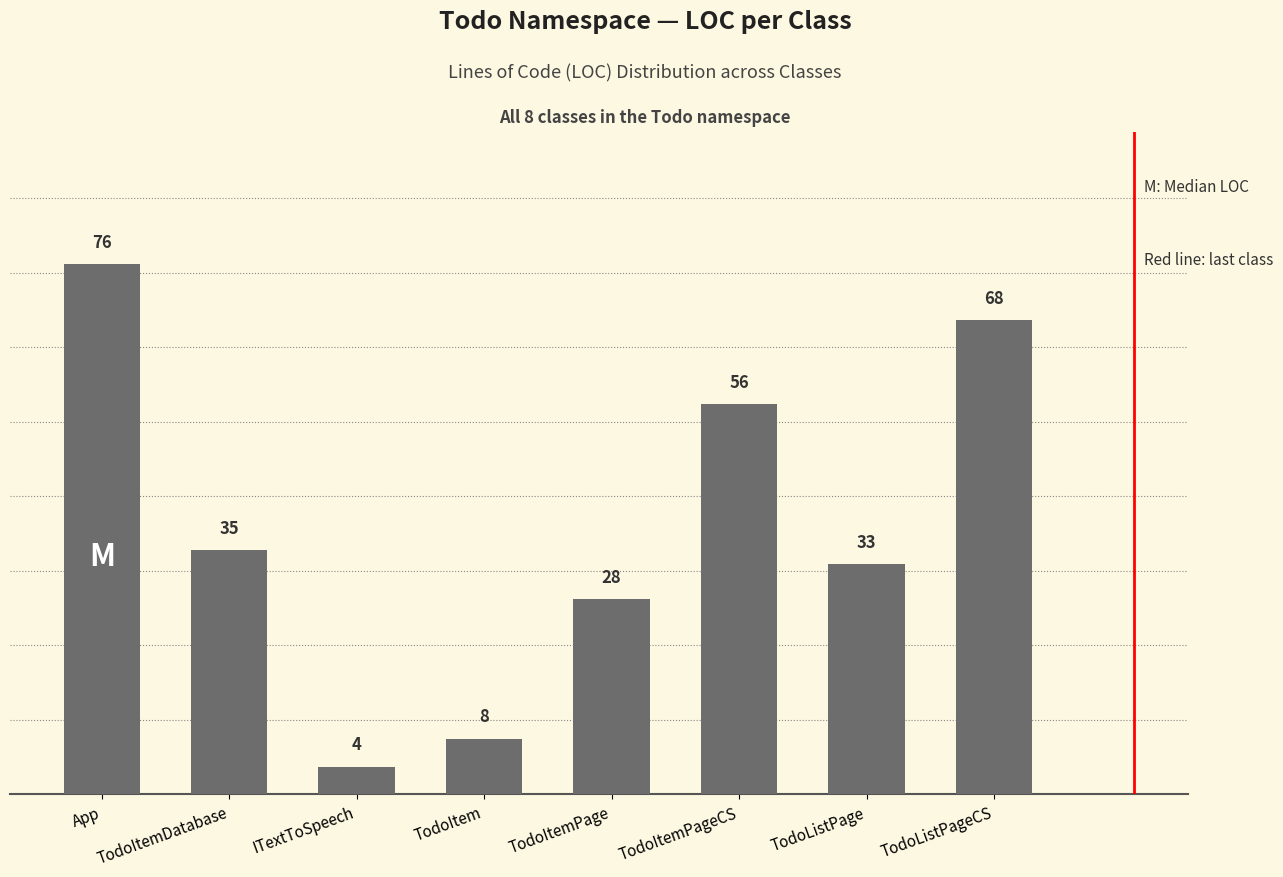

Read the value at TodoListPage.

33